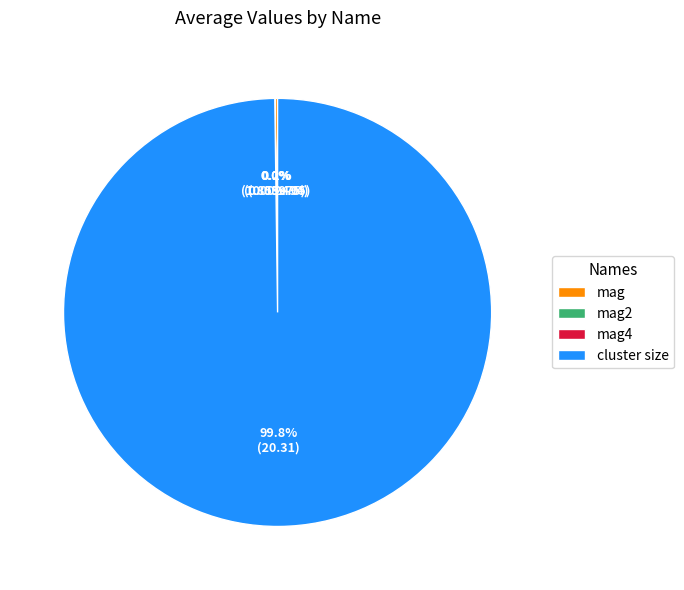

Which slice represents more than half of the pie?

cluster size